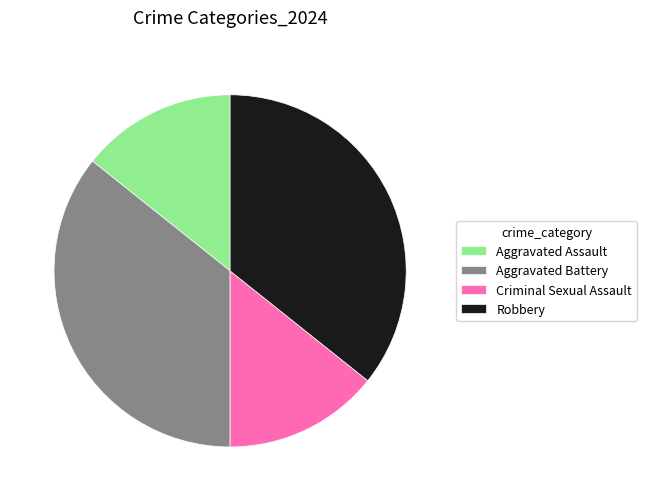

True or false: Criminal Sexual Assault accounts for 14% of the total.

True